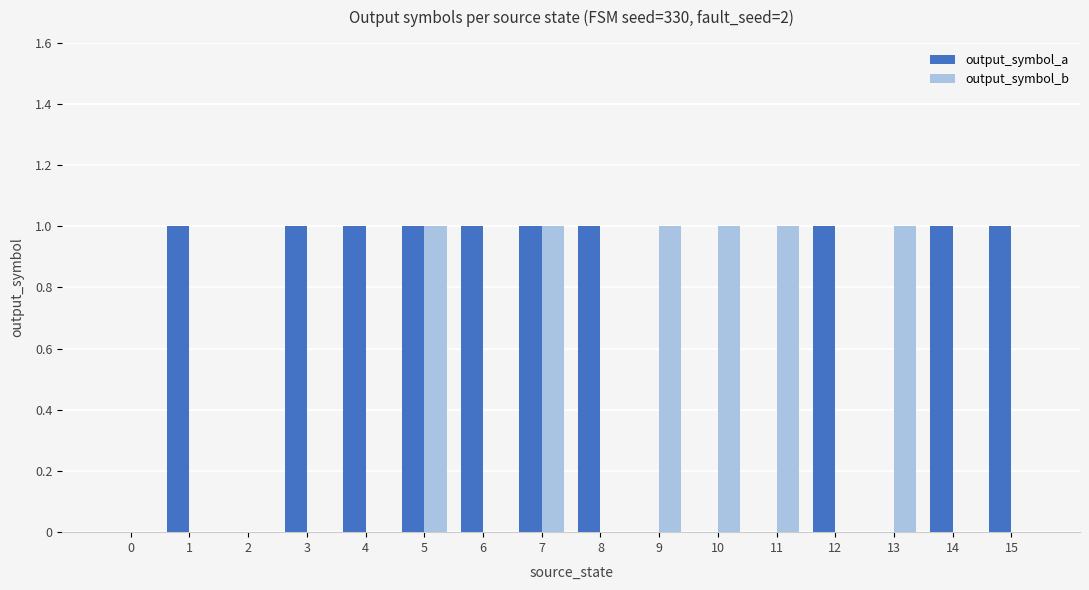

What is the sum of all output_symbol_a values?

10